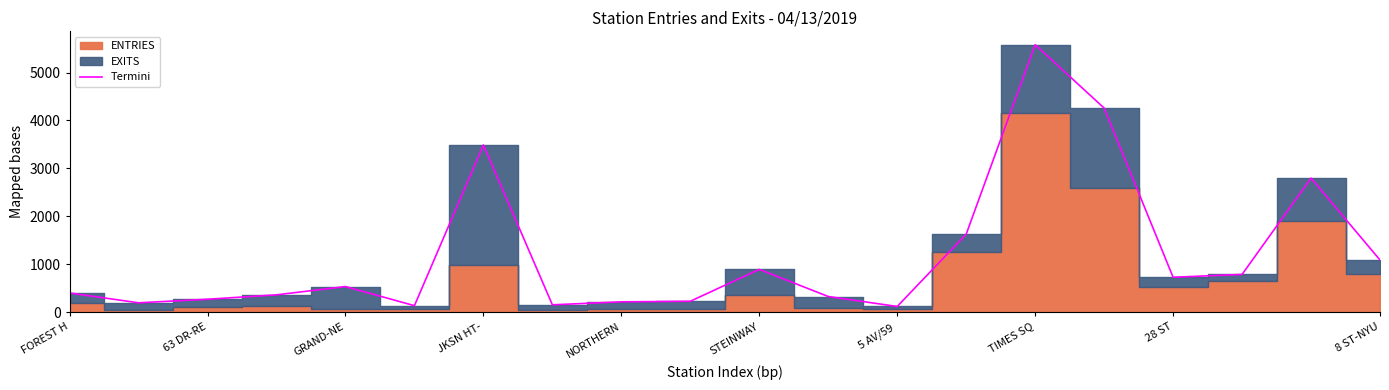

How many points are higher than both their immediate neighbors (excluding endpoints)?

5